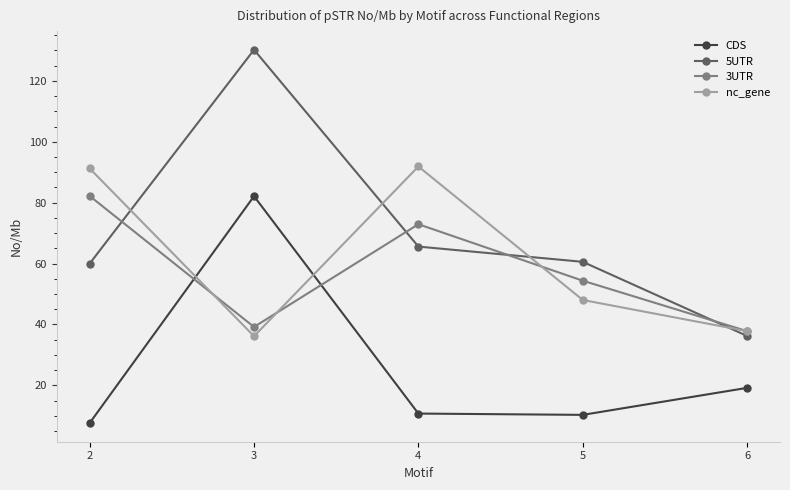

What is the value of the 5UTR point at the 3rd from the left?

65.6